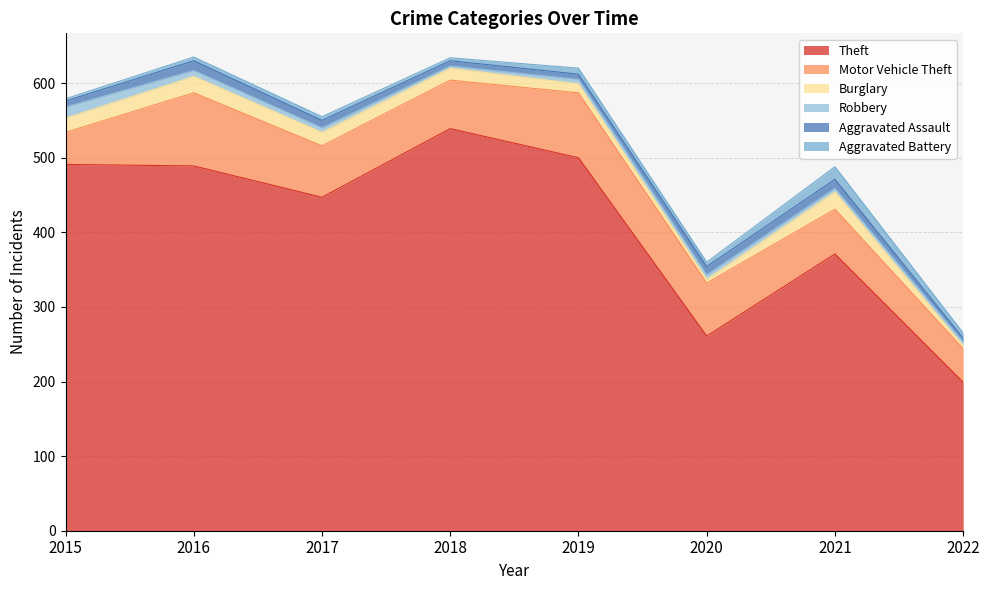

Where does the Motor Vehicle Theft series first go above 69?

2016